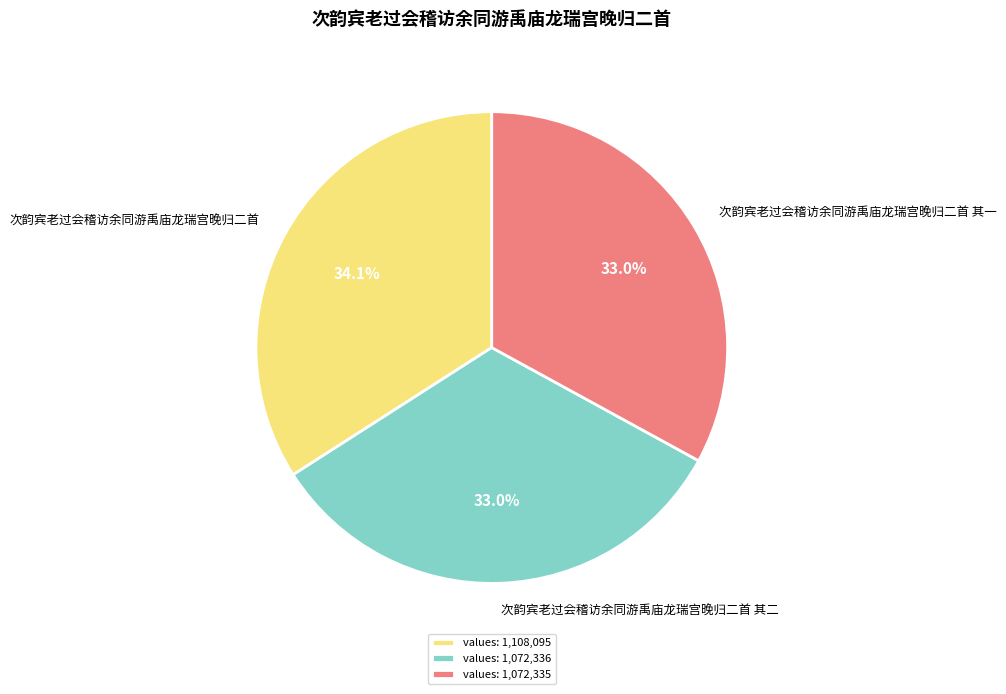

Do 次韵宾老过会稽访余同游禹庙龙瑞宫晚归二首 其二 and 次韵宾老过会稽访余同游禹庙龙瑞宫晚归二首 together represent more than half of the pie?

Yes